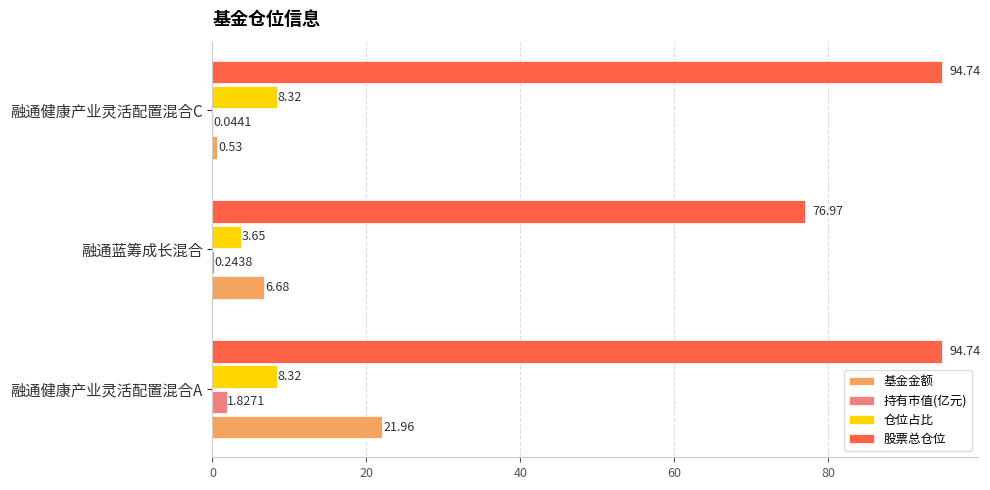

Is the value of 股票总仓位 at 融通蓝筹成长混合 greater than the value of 基金金额 at 融通健康产业灵活配置混合C?

Yes